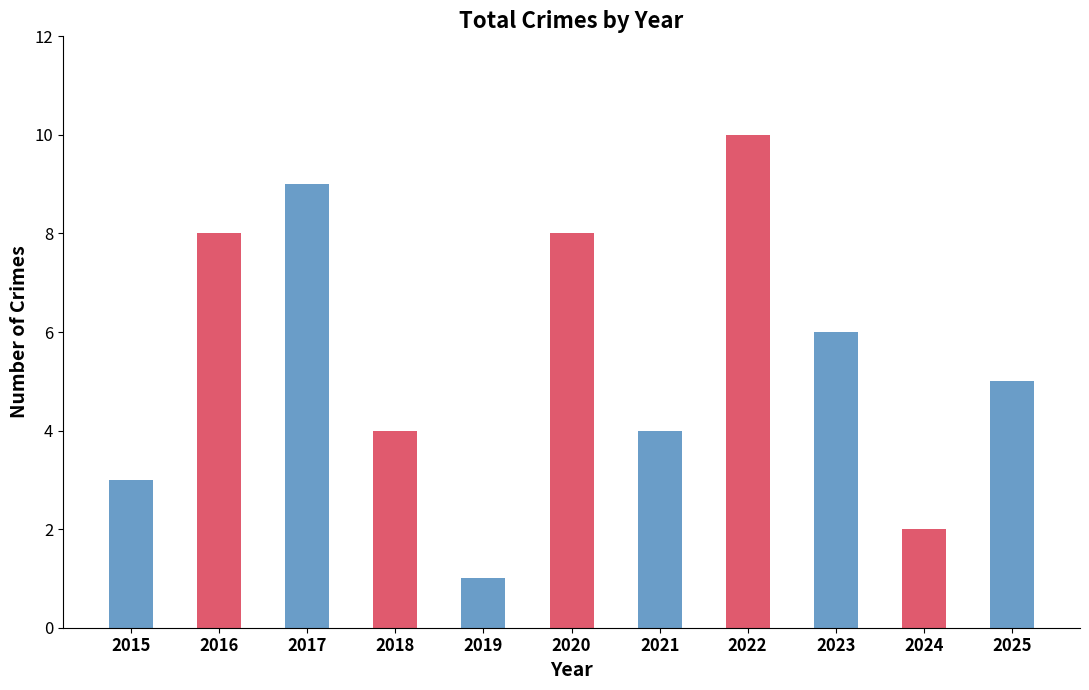

What is the sum of the values at 2024 and 2017?

11